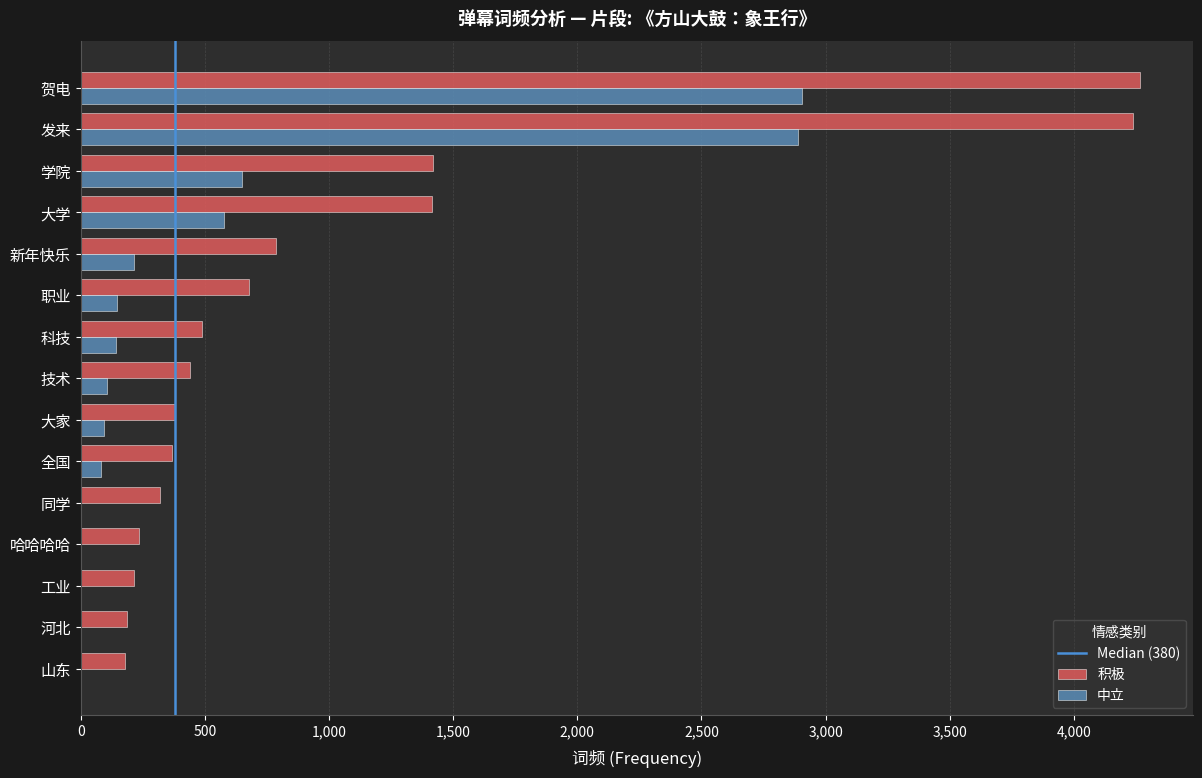

What is the greatest value displayed?

4266